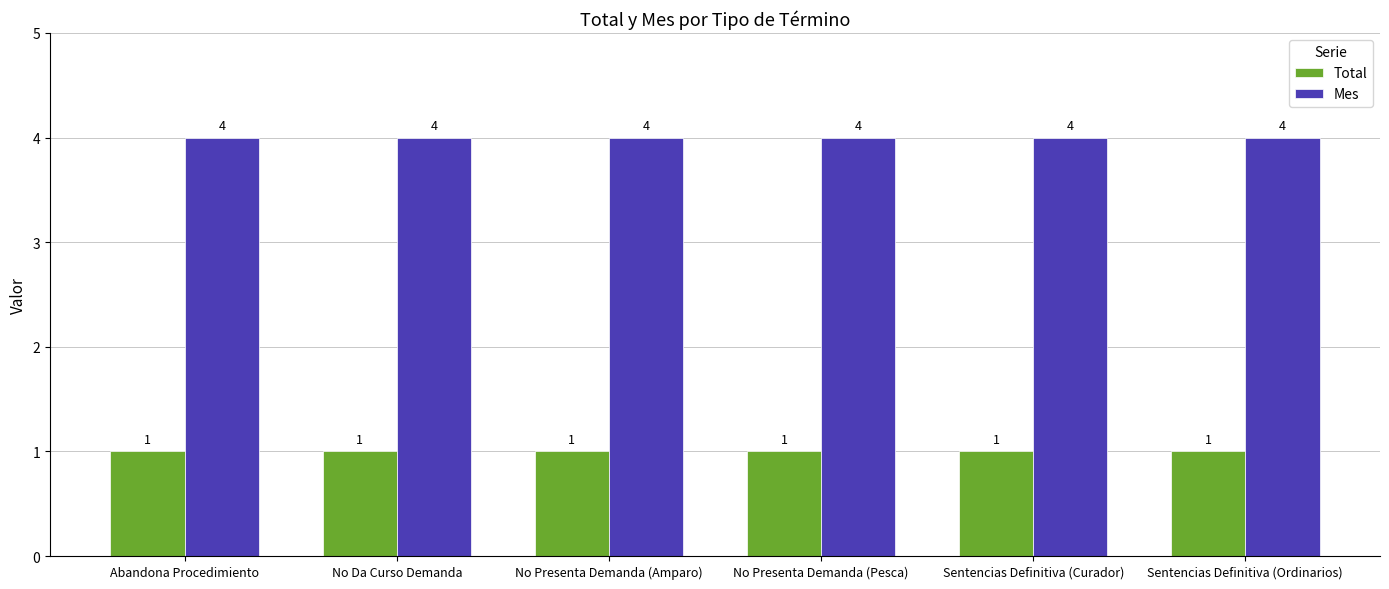

What is the difference between the highest and lowest values at Sentencias Definitiva (Ordinarios)?

3